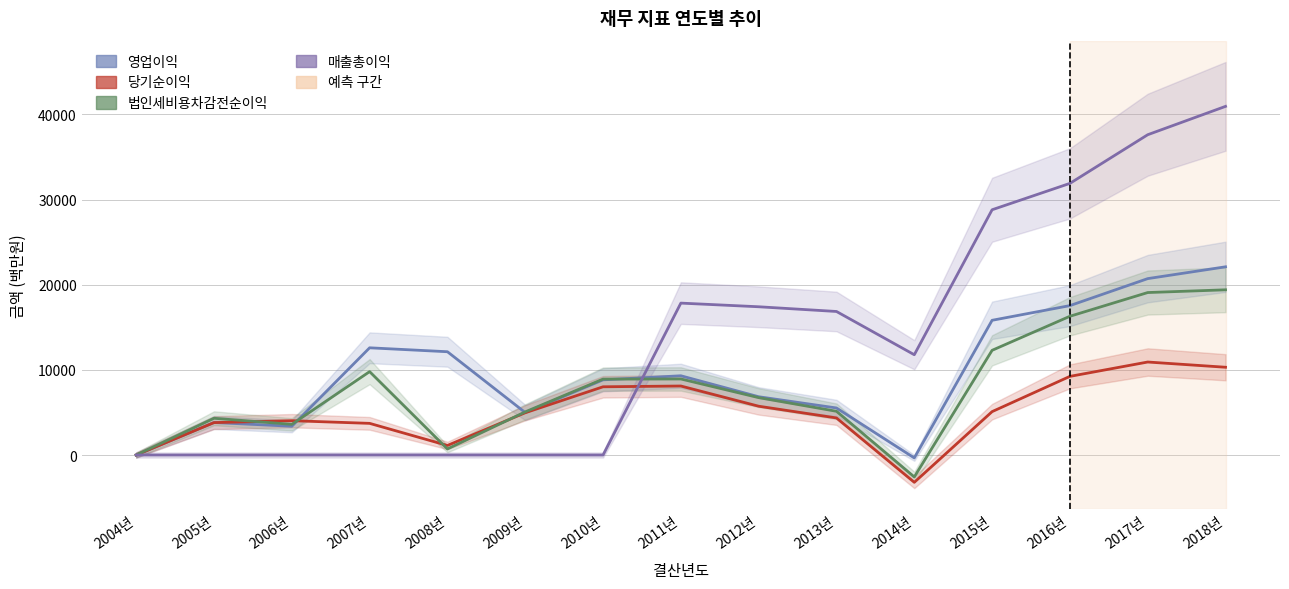

True or false: 매출총이익 and 법인세비용차감전순이익 cross at least once.

True